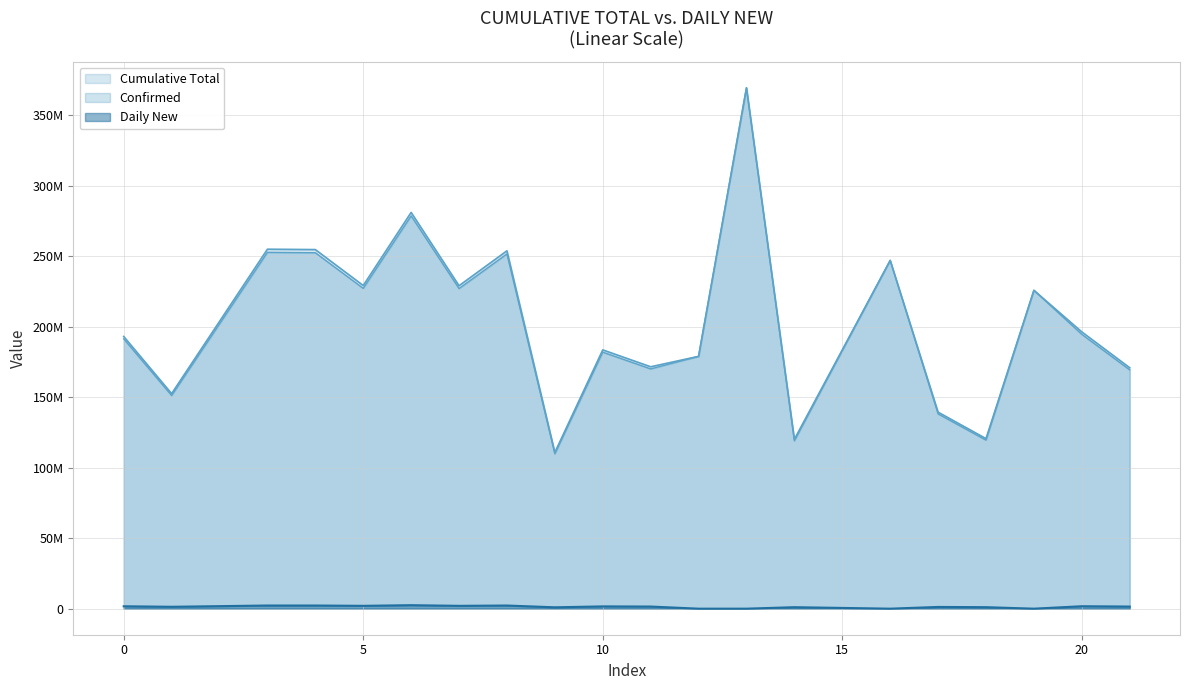

True or false: Confirmed and Daily New cross at least once.

False